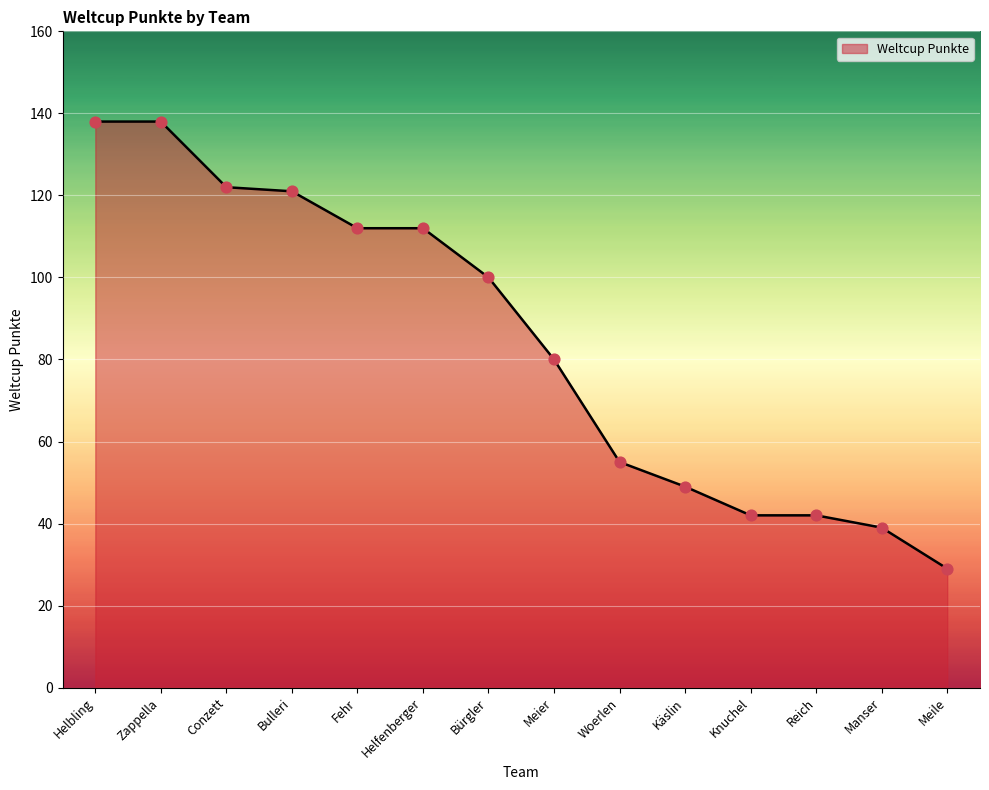

What is the change in value from Conzett to Woerlen?

-67